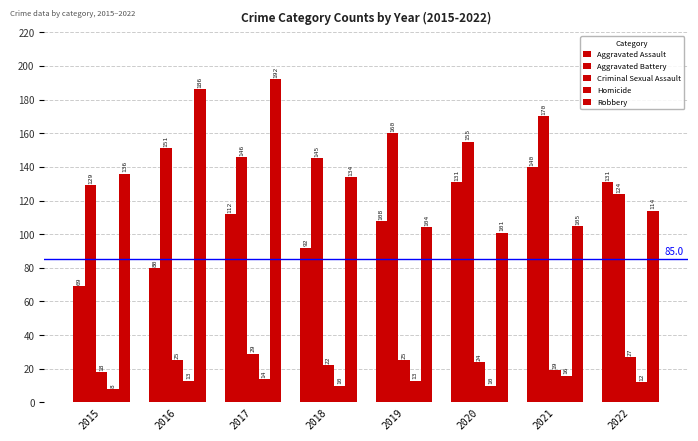

At which label does Aggravated Battery reach its minimum?

2022